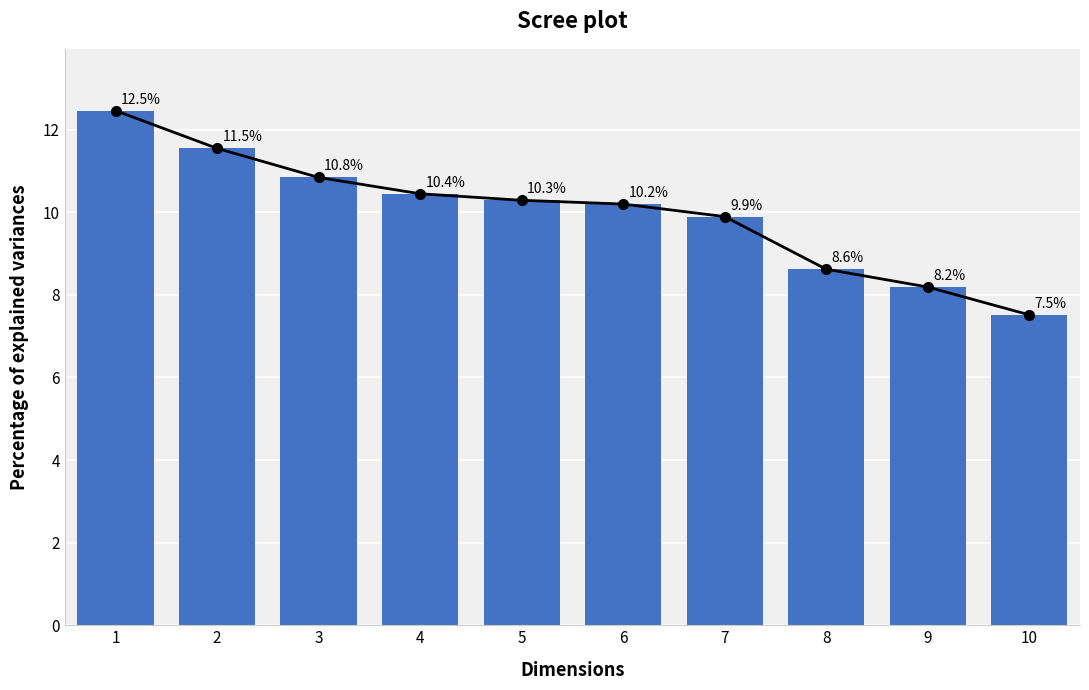

What is the ratio of the value at 10 to the value at 6?

0.7